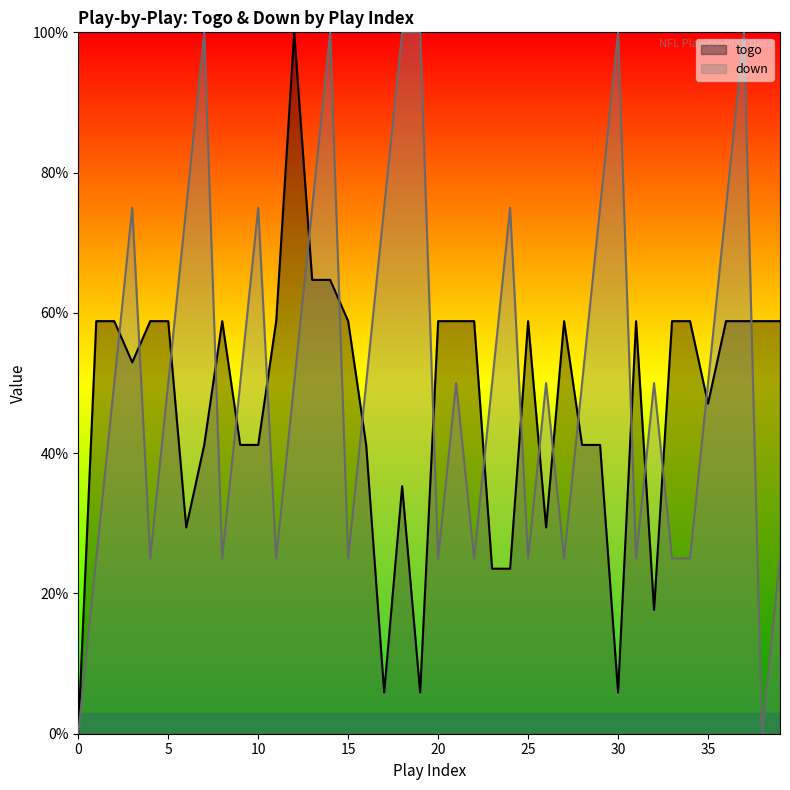

The value of togo at 2 is 58.8. True or false?

True